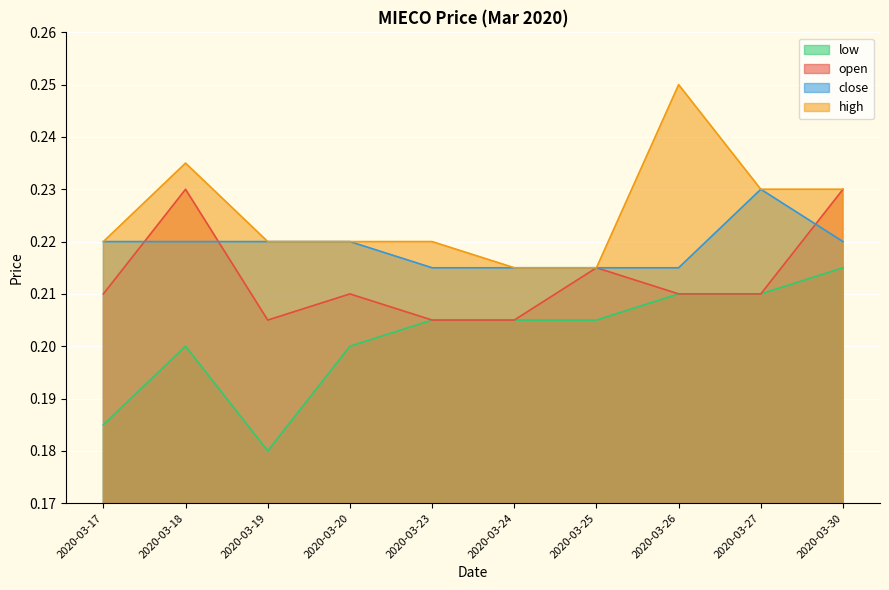

True or false: low and high cross at least once.

False